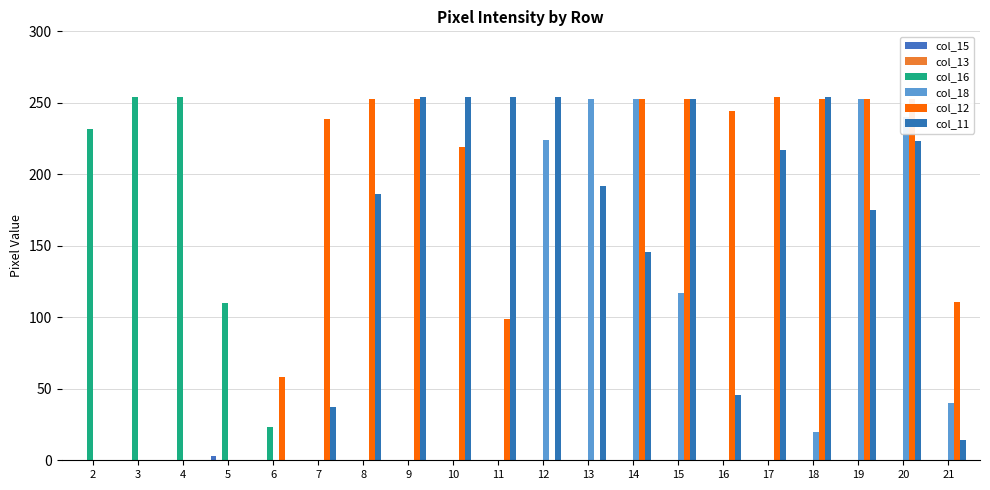

Is it true that col_16 equals 110 at 5?

True